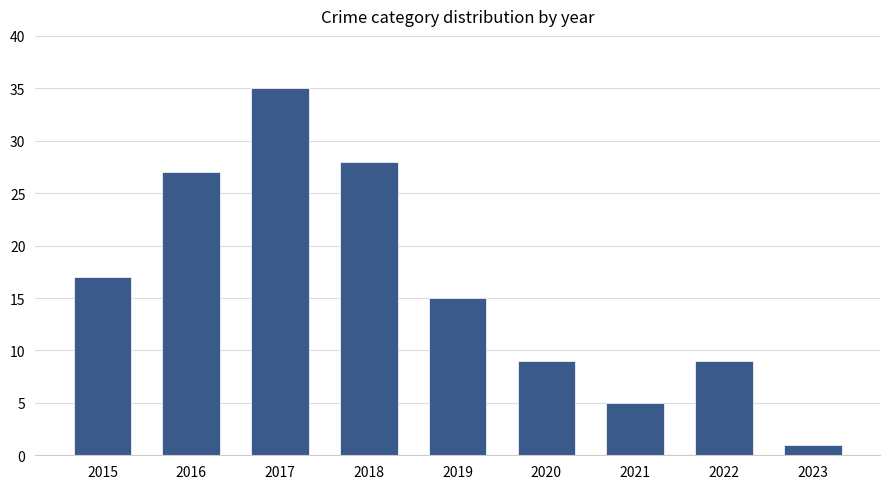

What is the value of the 4th bar from the left?

28